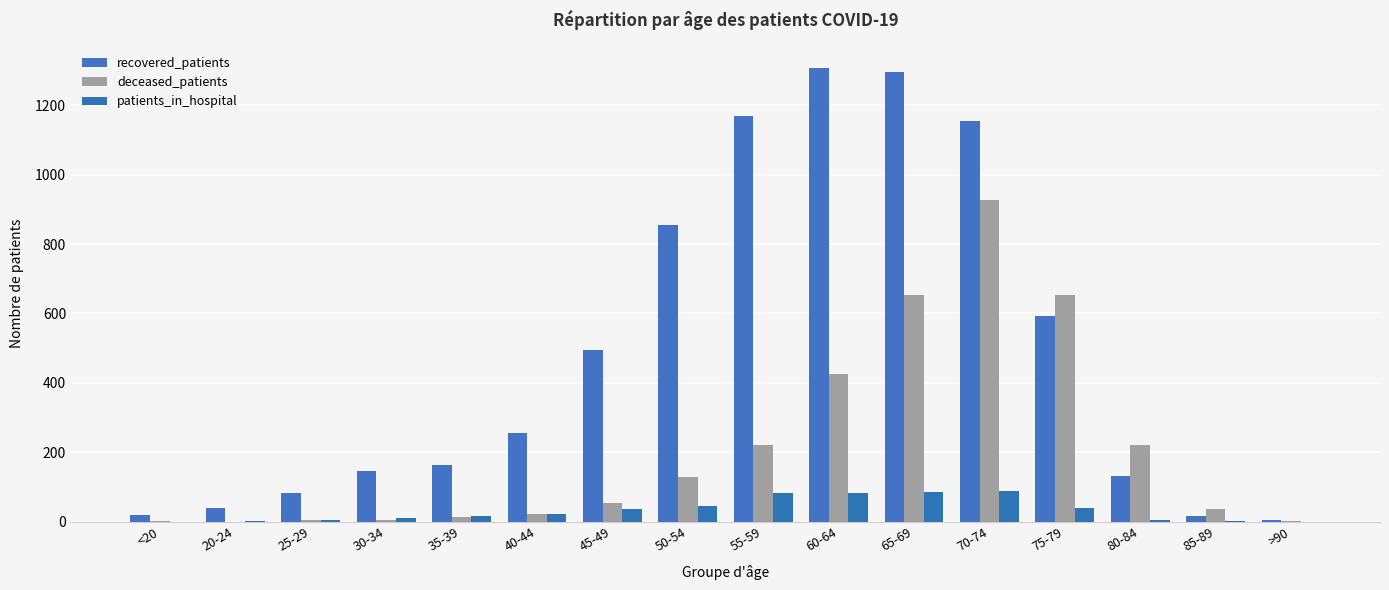

Which series has the largest total across all categories?

recovered_patients